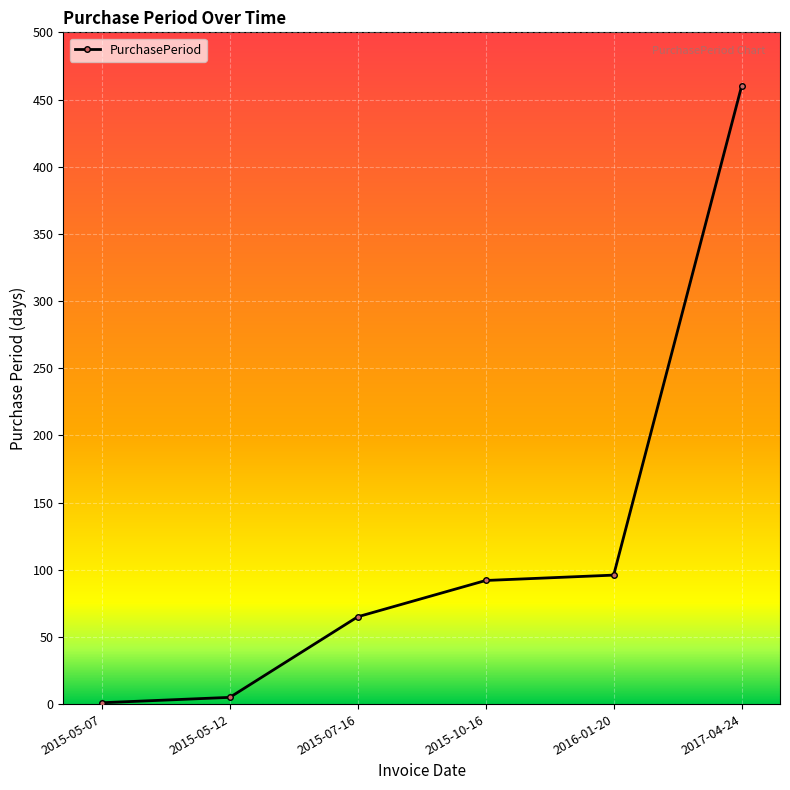

Reading left to right, transcribe all the data shown in this chart.

2015-05-07=1	2015-05-12=5	2015-07-16=65	2015-10-16=92	2016-01-20=96	2017-04-24=460